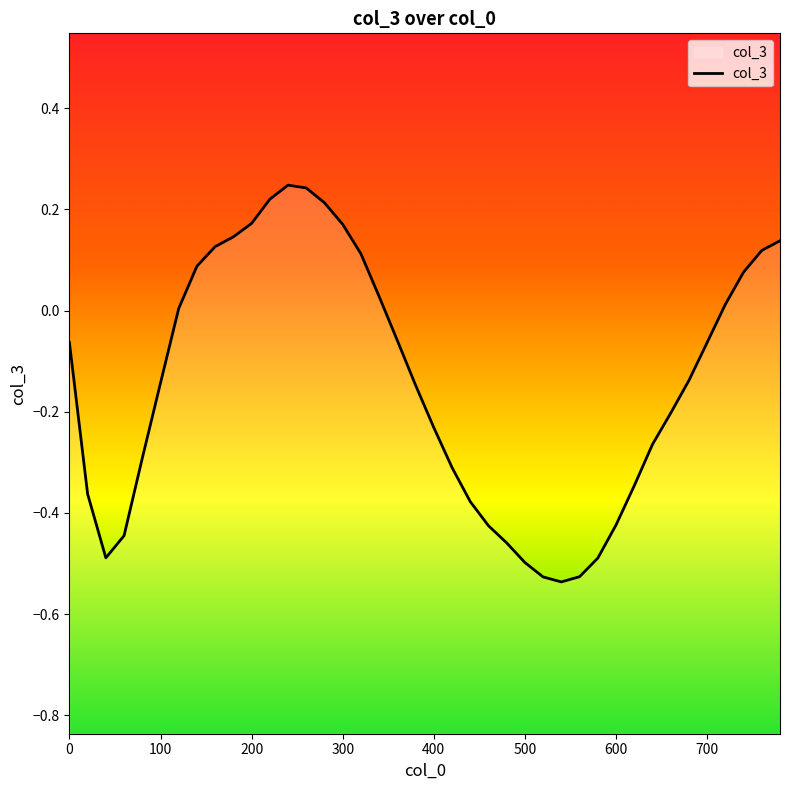

What is the value of the 26th point from the left?

-0.5